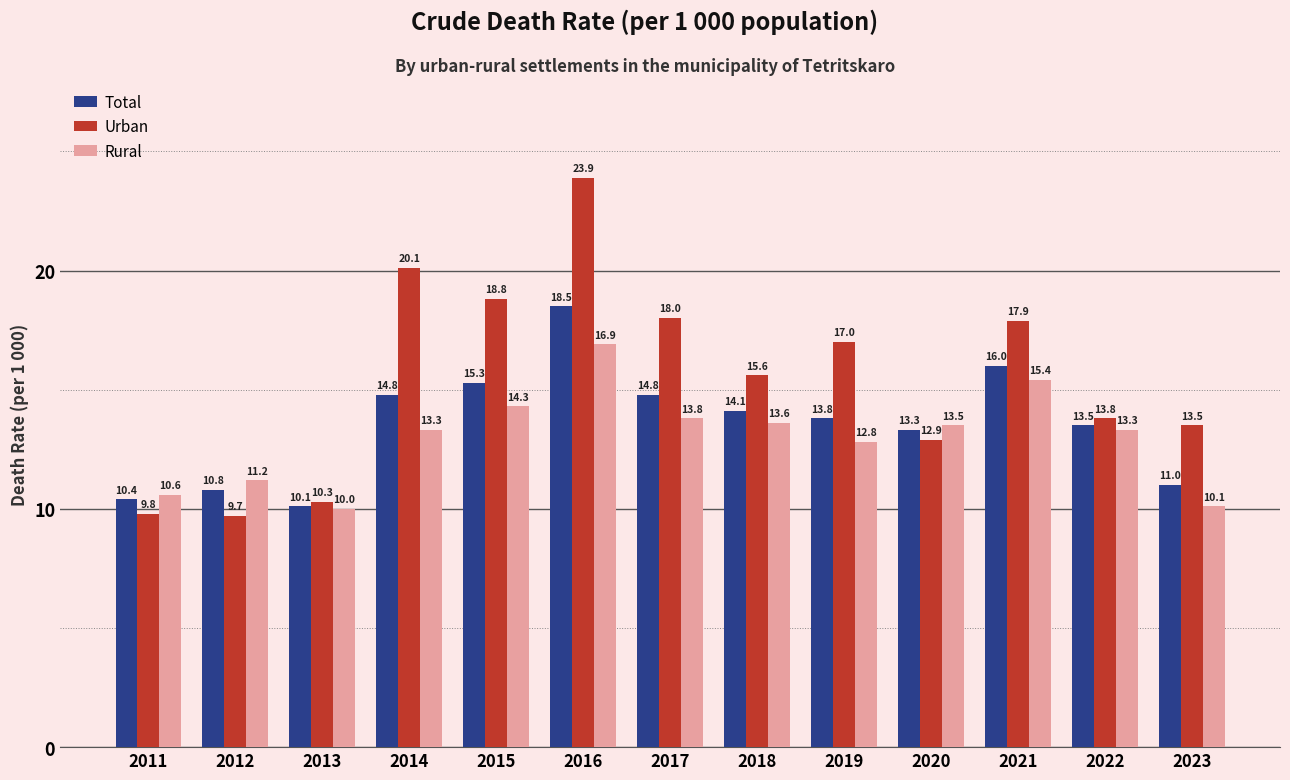

What is the sum of all Total values?

176.4